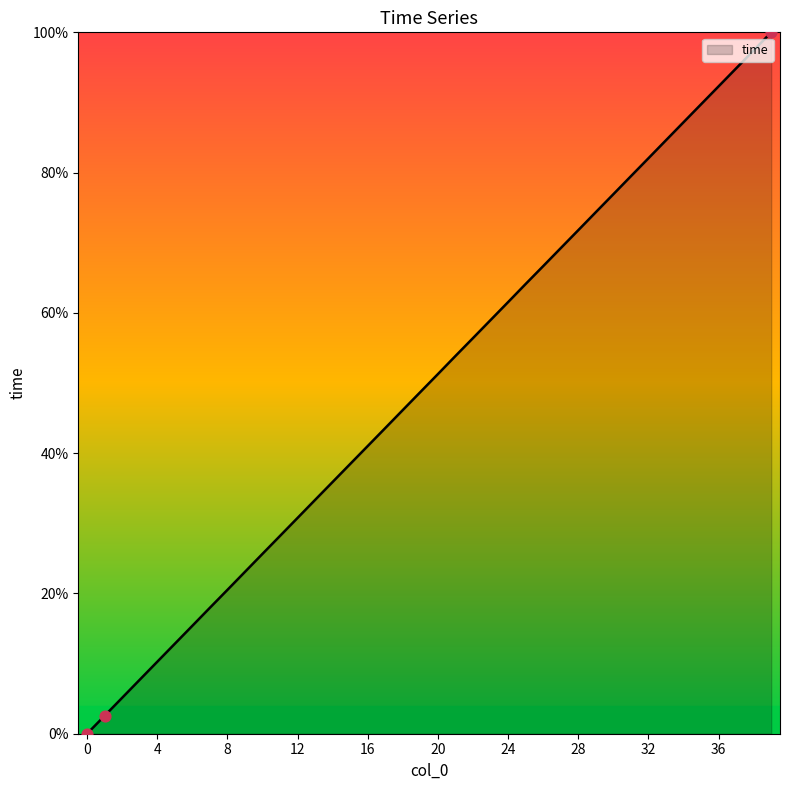

What is the greatest value displayed?

100.0